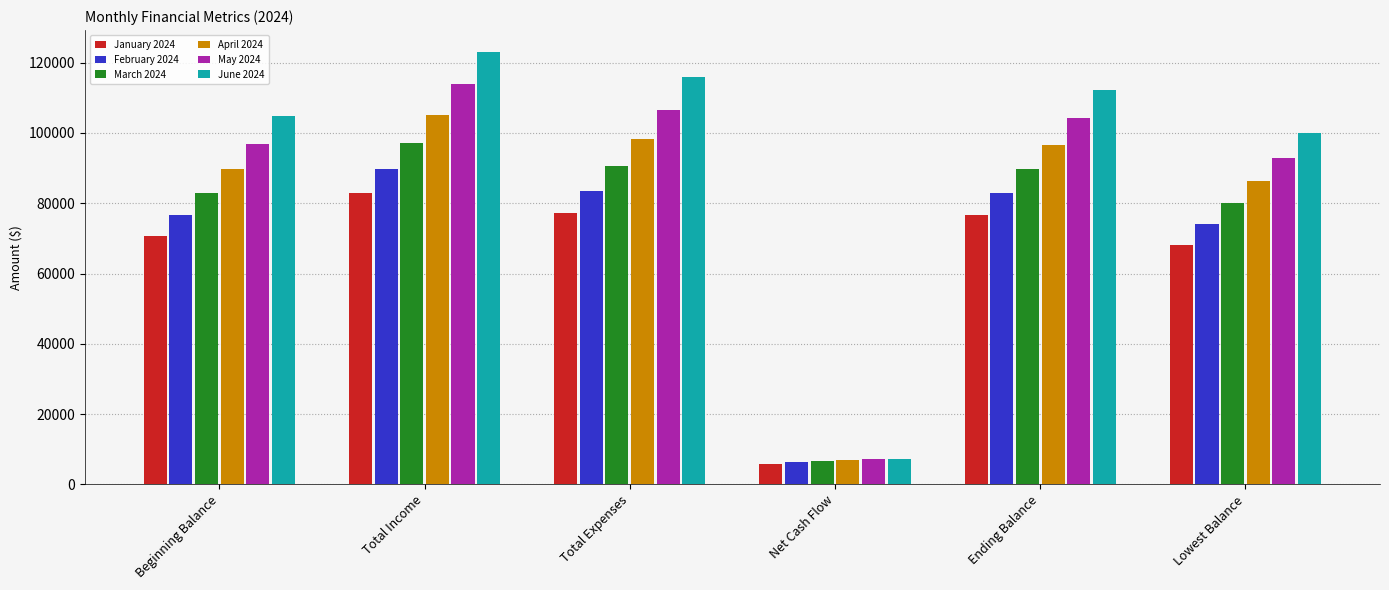

Where does the June 2024 series first go above 112115?

Total Income